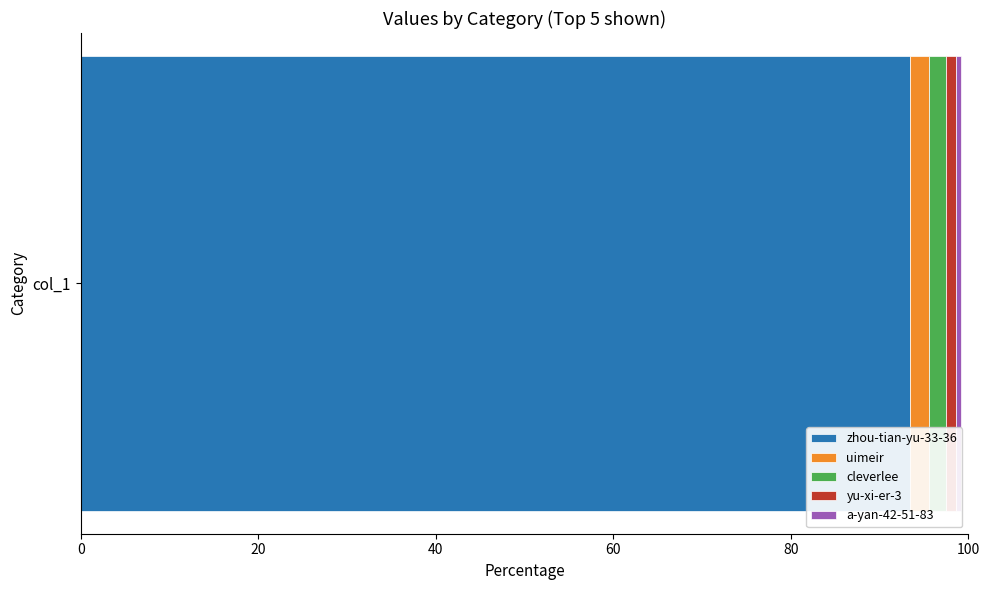

What is the maximum value for zhou-tian-yu-33-36?

93.4